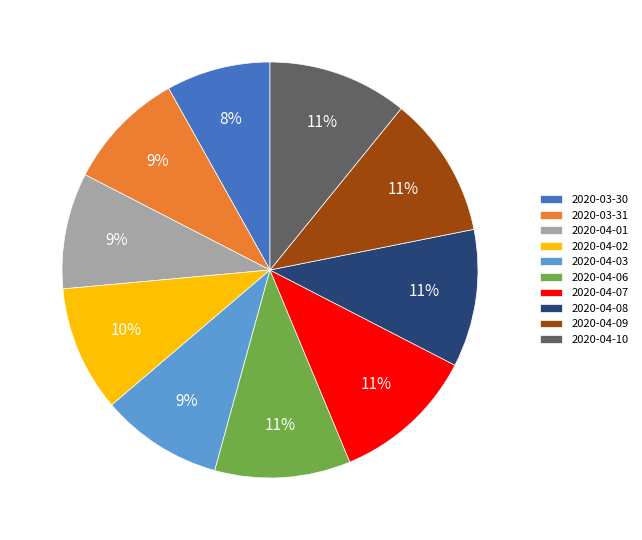

Combined, do 2020-04-10 and 2020-04-03 account for over 50%?

No